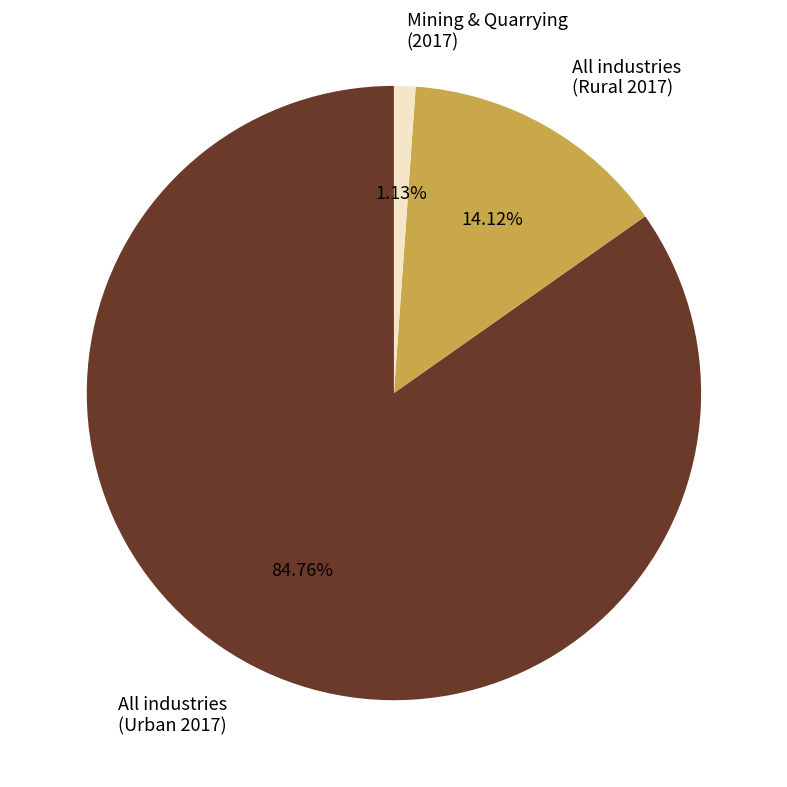

Is there any slice that represents more than half of the pie?

Yes